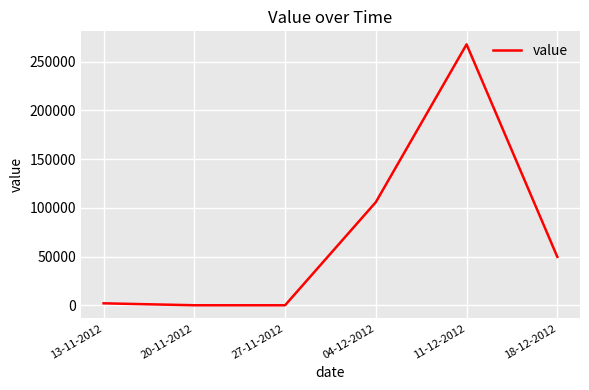

Reading right to left, what are all the values shown in this chart?

18-12-2012=49666	11-12-2012=267765	04-12-2012=105832	27-11-2012=0	20-11-2012=0	13-11-2012=1982